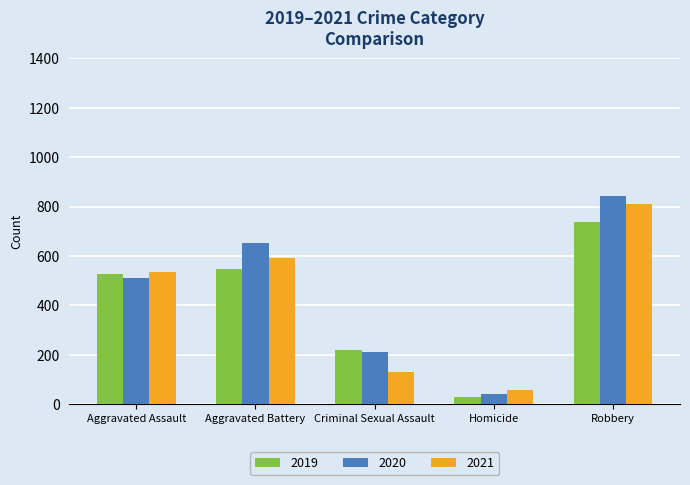

What is the value of the 2021 bar at the 2nd from the left?

590